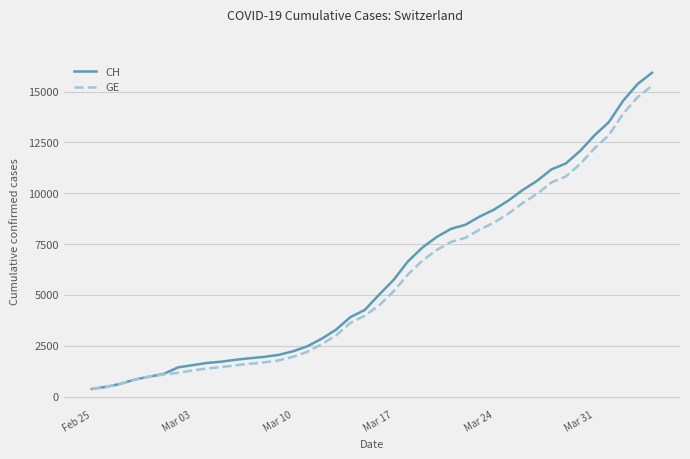

Which series has the largest range (max minus min)?

CH